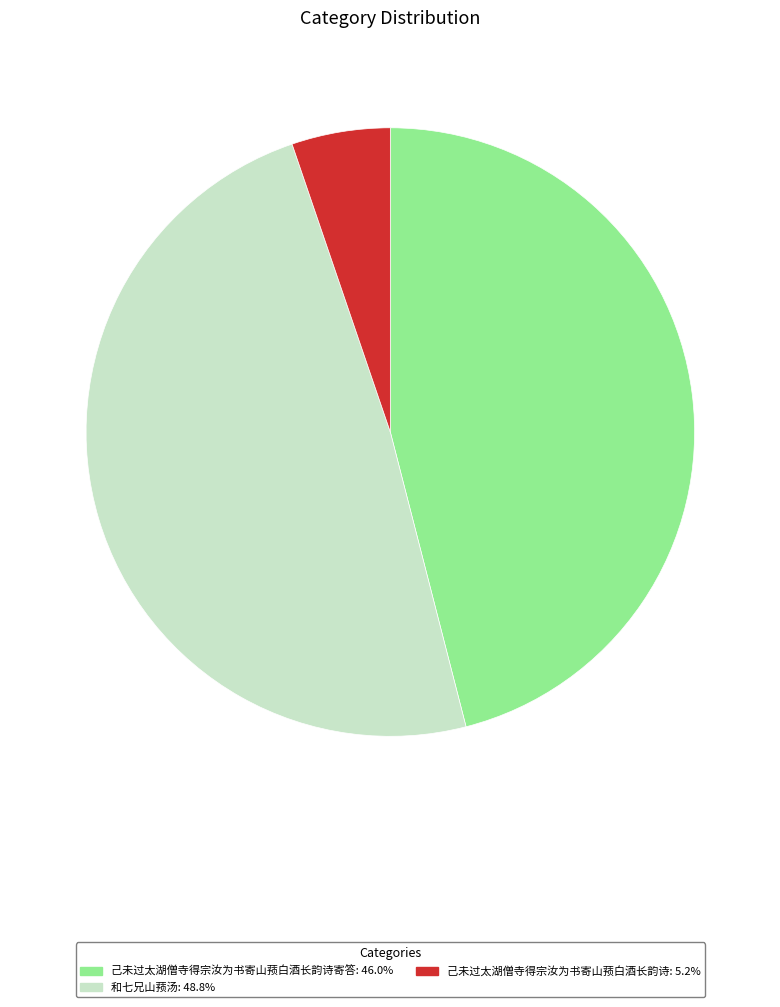

How many slices are in this pie chart?

3